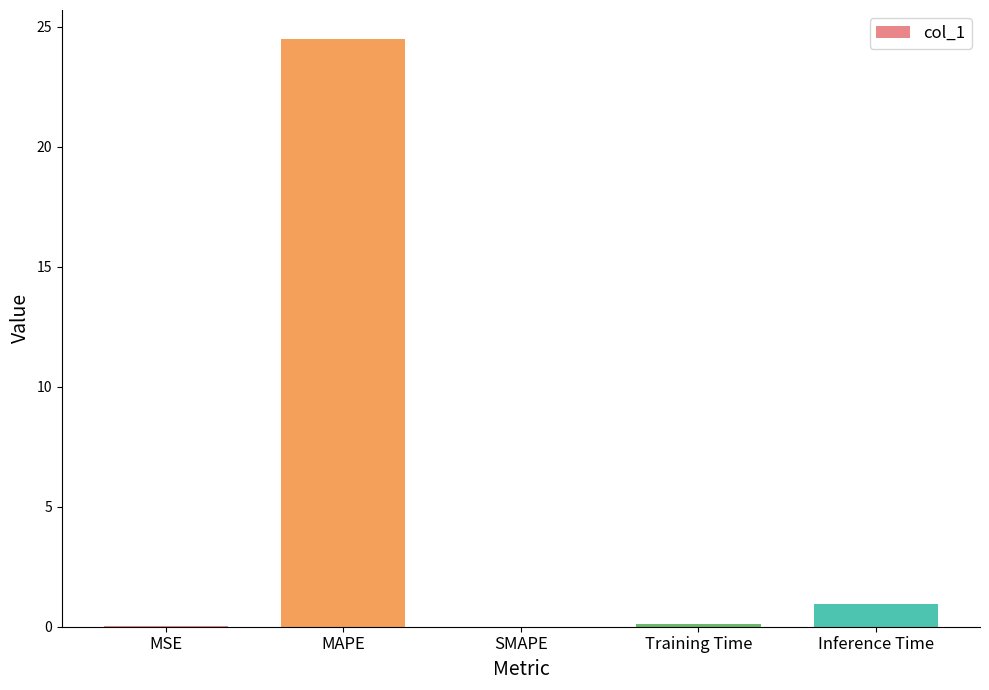

What is the change in value from MAPE to Training Time?

-24.4